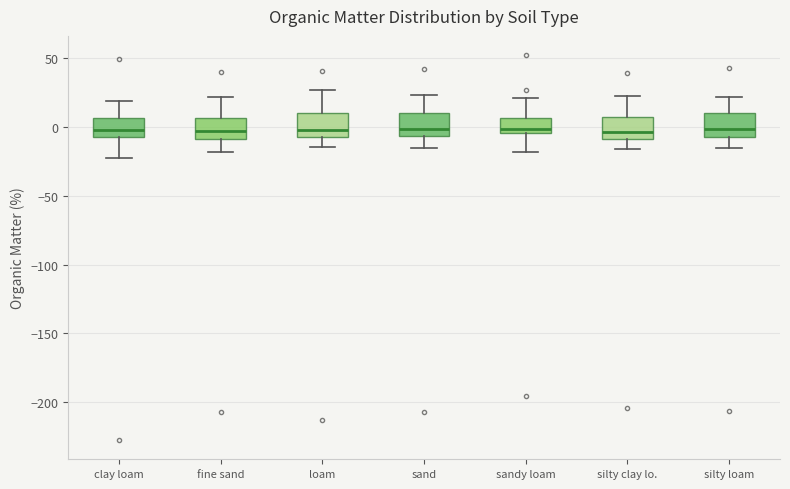

Reading left to right, read every box against the y-axis: the position of its median line, the range the box covers, and the ends of its whiskers. The values are not printed on the chart, so give them approximately, as read against the axis.

clay loam: median 0, box -5 to 5, whiskers -25 to 20
fine sand: median -5, box -10 to 5, whiskers -20 to 20
loam: median 0, box -5 to 10, whiskers -15 to 25
sand: median 0, box -5 to 10, whiskers -15 to 25
sandy loam: median 0, box -5 to 5, whiskers -20 to 20
silty clay lo.: median -5, box -10 to 5, whiskers -15 to 20
silty loam: median 0, box -5 to 10, whiskers -15 to 20